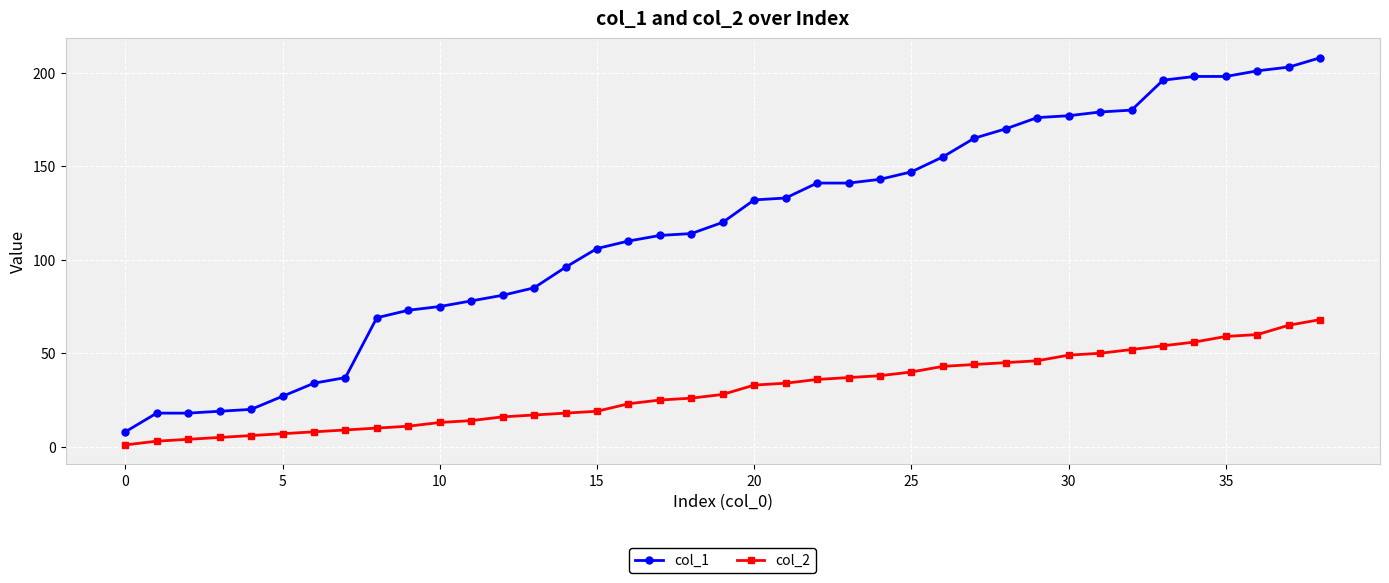

How many series are shown in this chart?

2